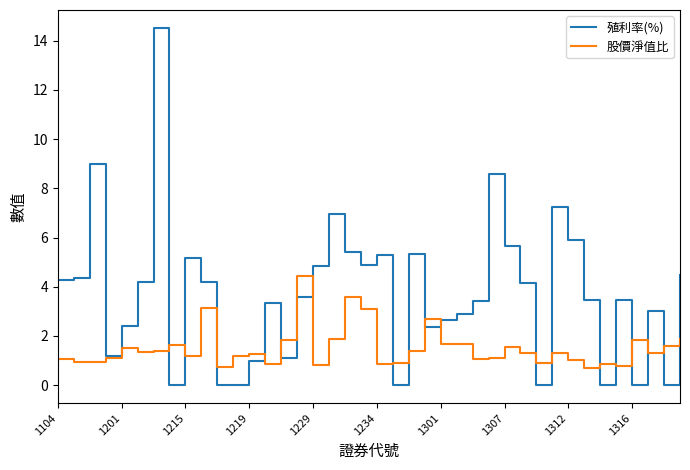

Which series has the largest total across all categories?

殖利率(%)